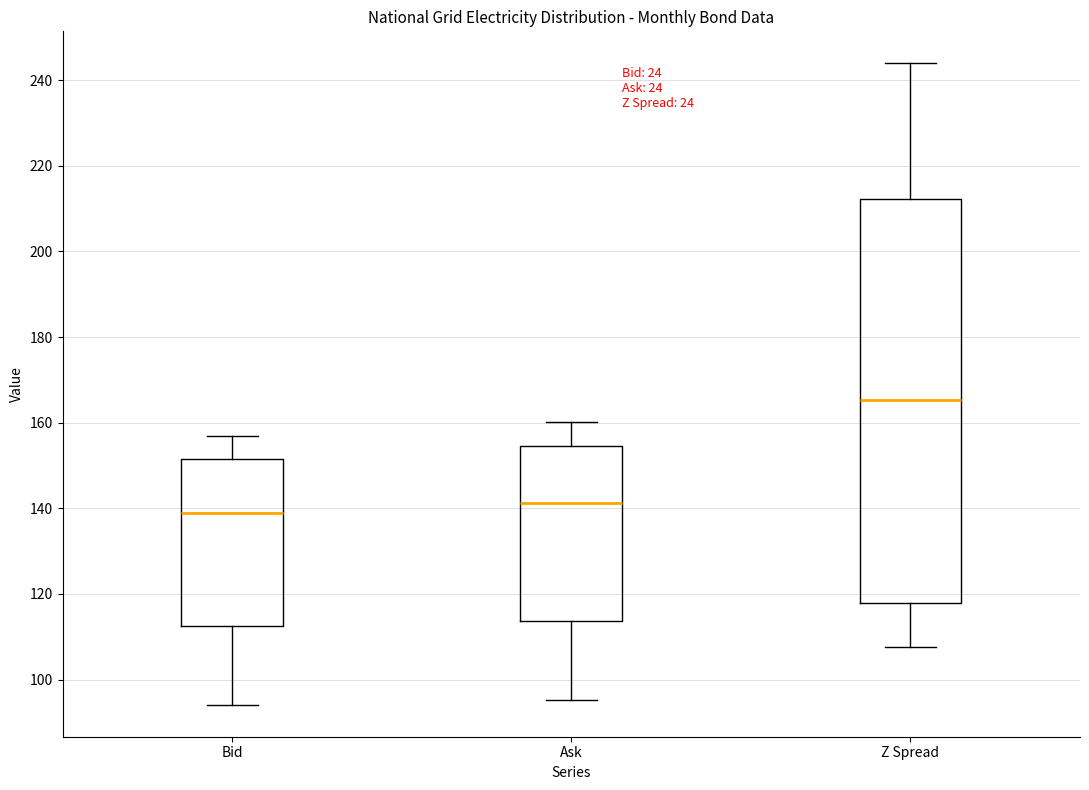

Reading left to right, read every box against the y-axis: the position of its median line, the range the box covers, and the ends of its whiskers. The values are not printed on the chart, so give them approximately, as read against the axis.

Bid: median 138, box 112 to 152, whiskers 94 to 156
Ask: median 142, box 114 to 154, whiskers 96 to 160
Z Spread: median 166, box 118 to 212, whiskers 108 to 244